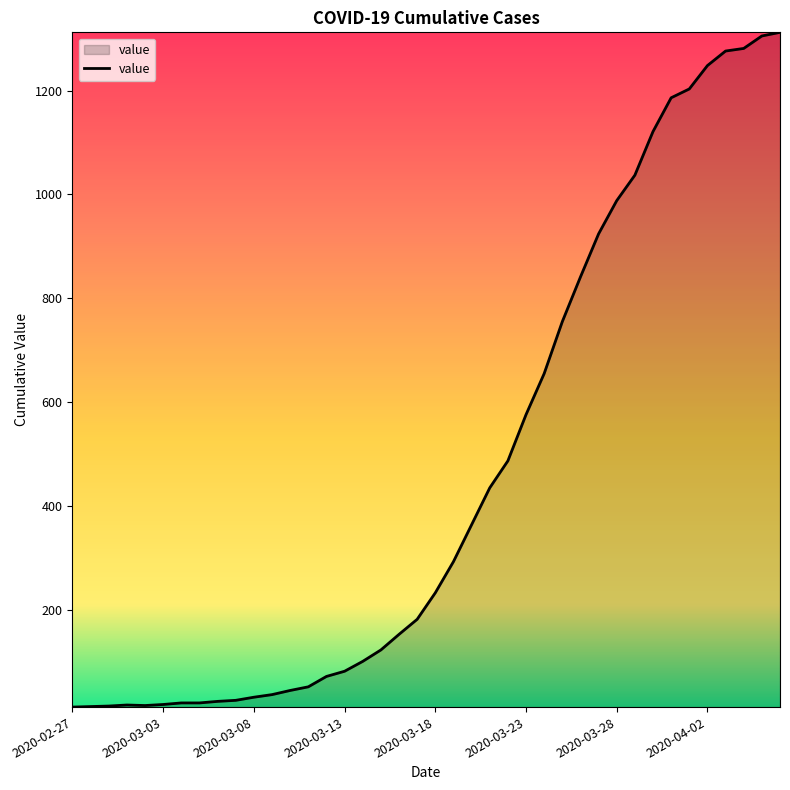

What is the difference between the maximum and minimum values?

1299